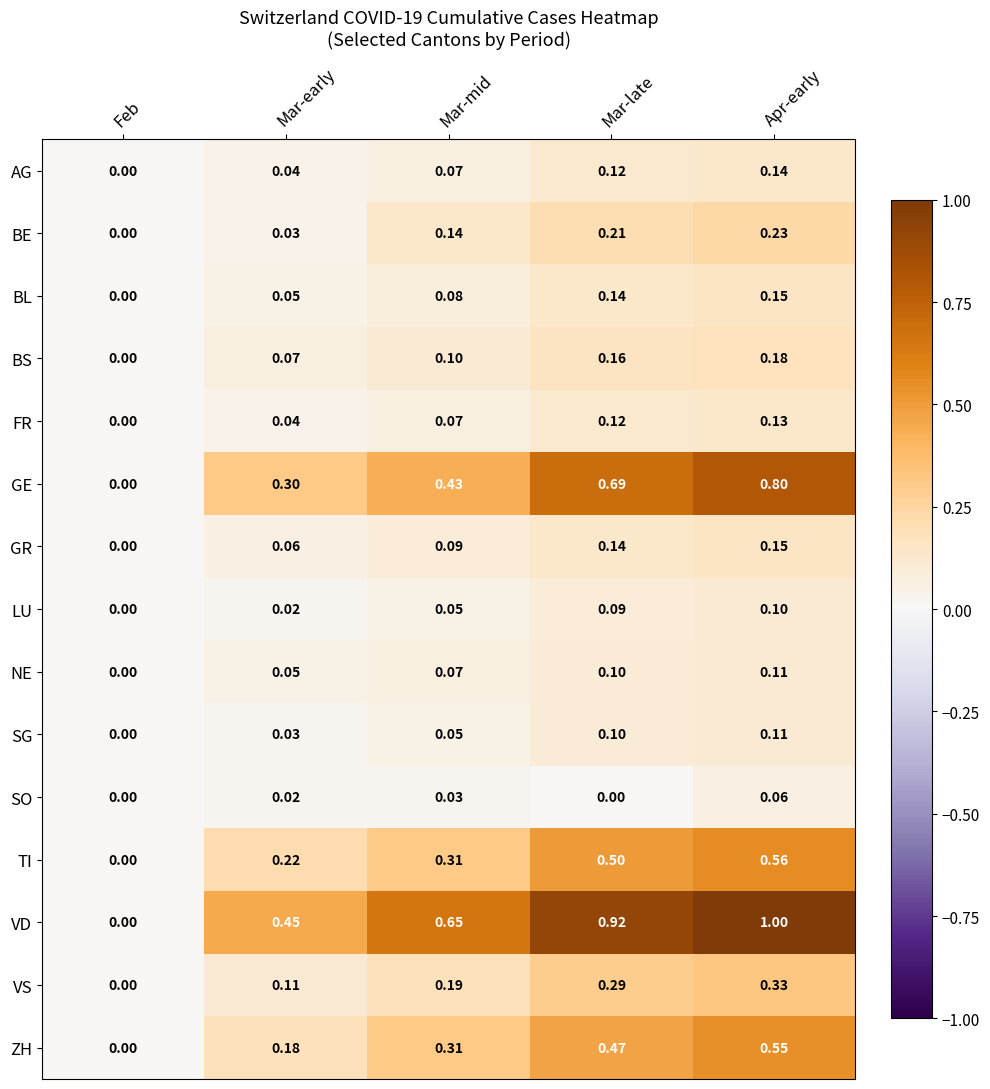

List the labels in order of TI value, largest first.

Apr-early, Mar-late, Mar-mid, Mar-early, Feb